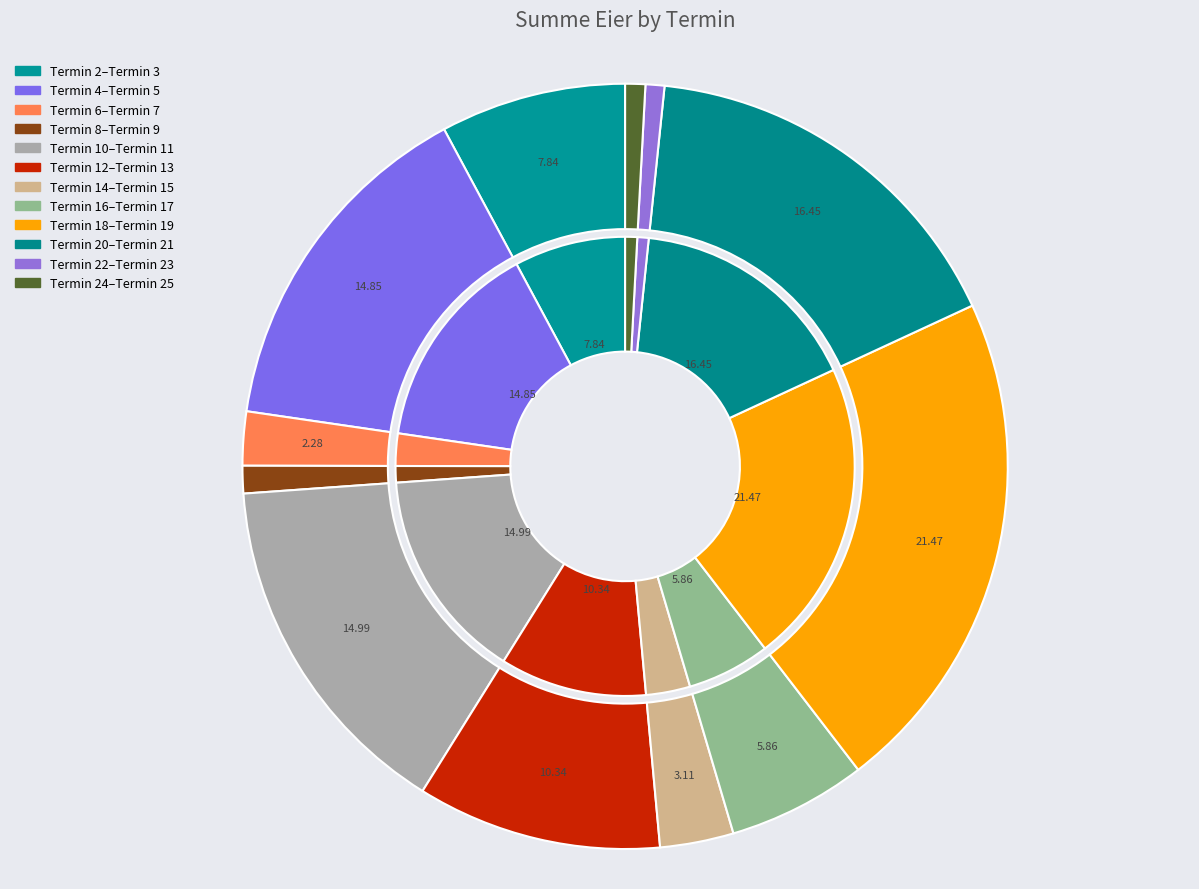

Which category has the biggest portion of the pie?

Termin 19